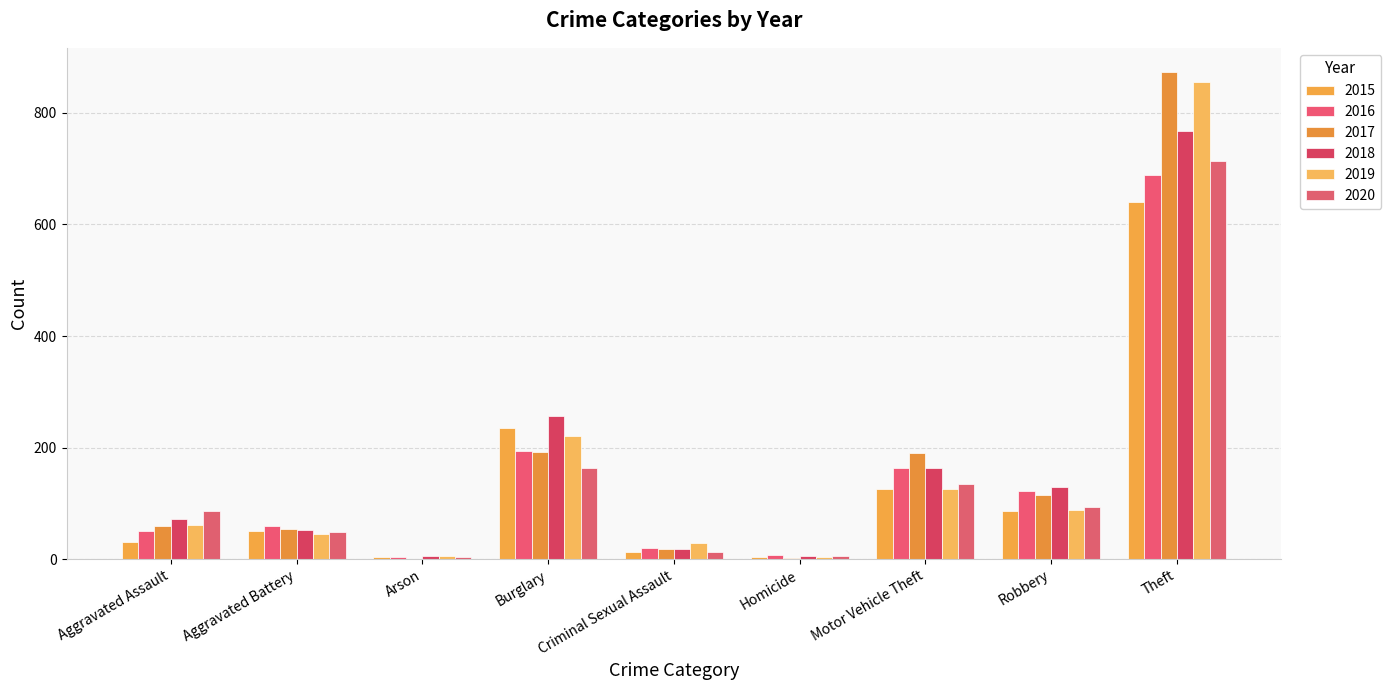

Which has a higher value, Motor Vehicle Theft or Criminal Sexual Assault?

Motor Vehicle Theft